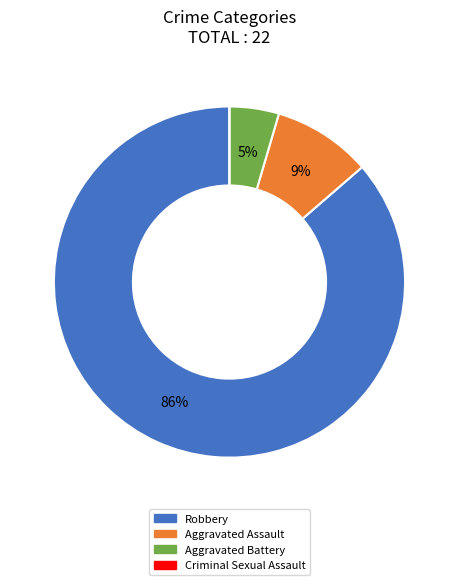

Which category accounts for the majority?

Robbery